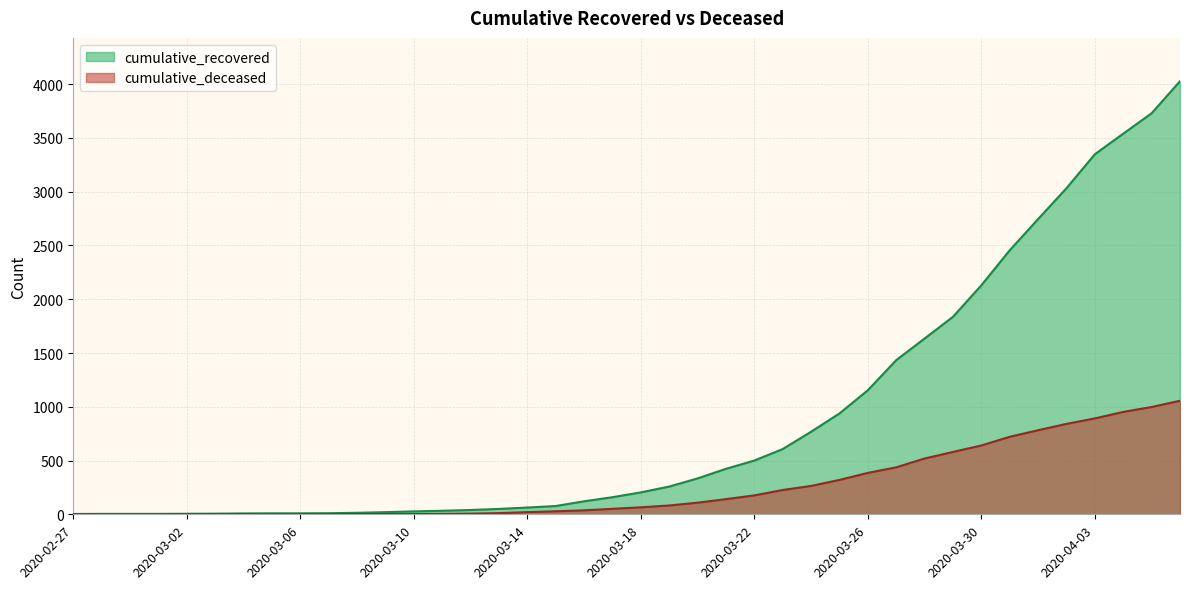

Count the number of categories in the chart.

40